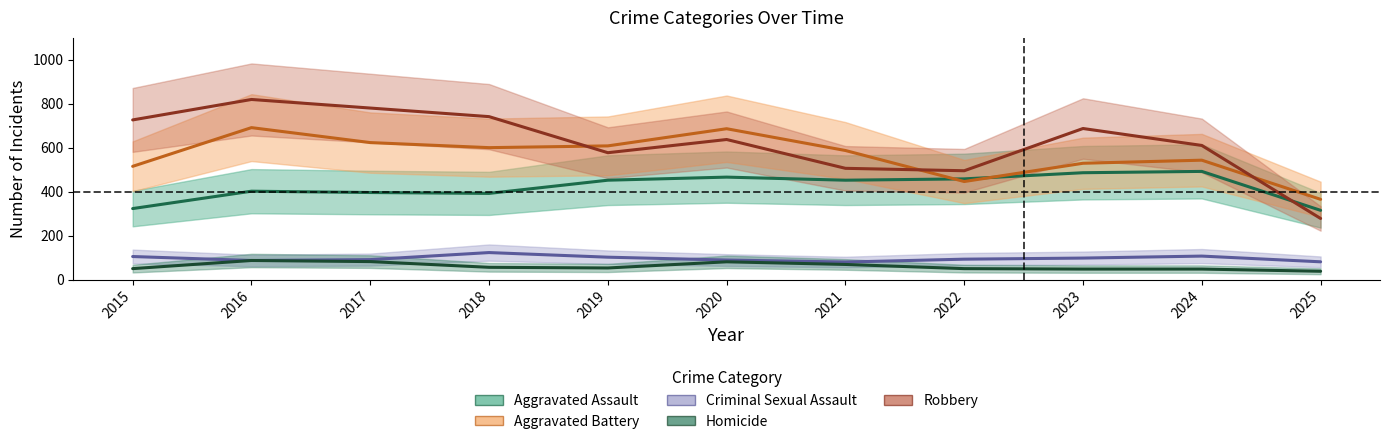

How many interior local valleys does the Aggravated Battery series have?

2